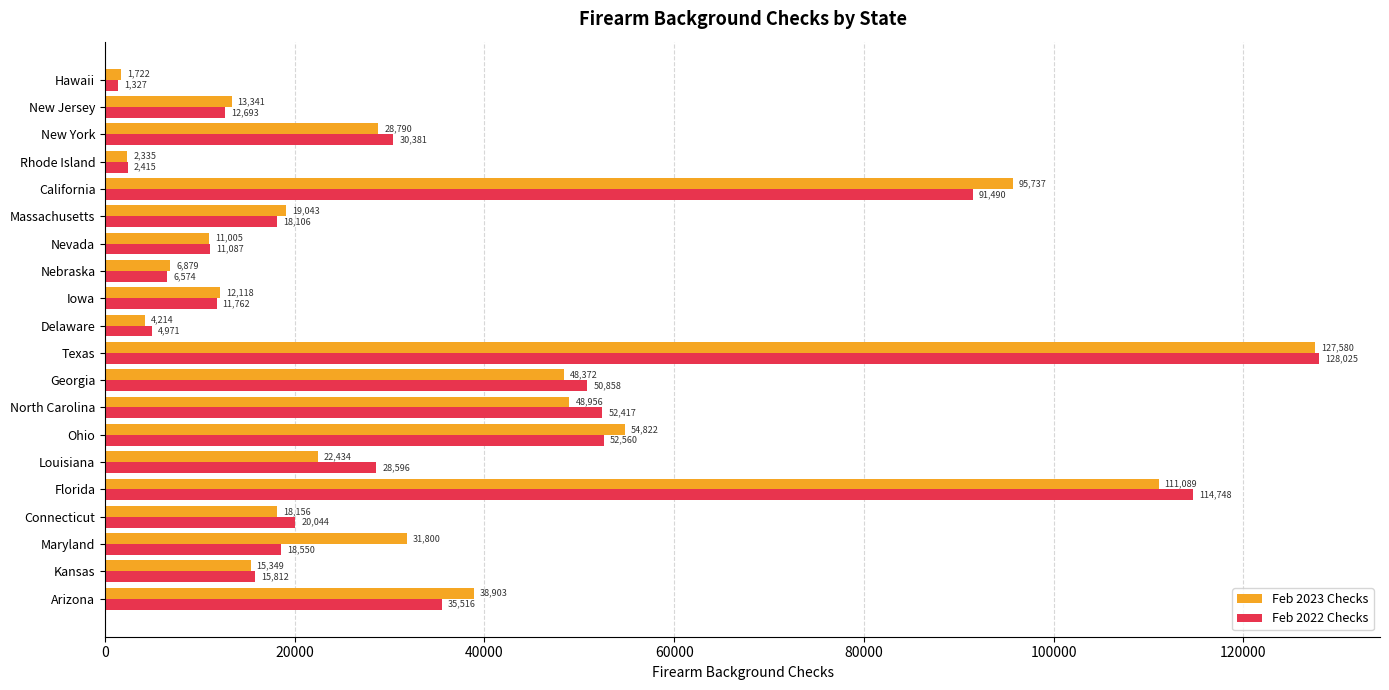

Read the Feb 2022 Checks value at Florida.

114748